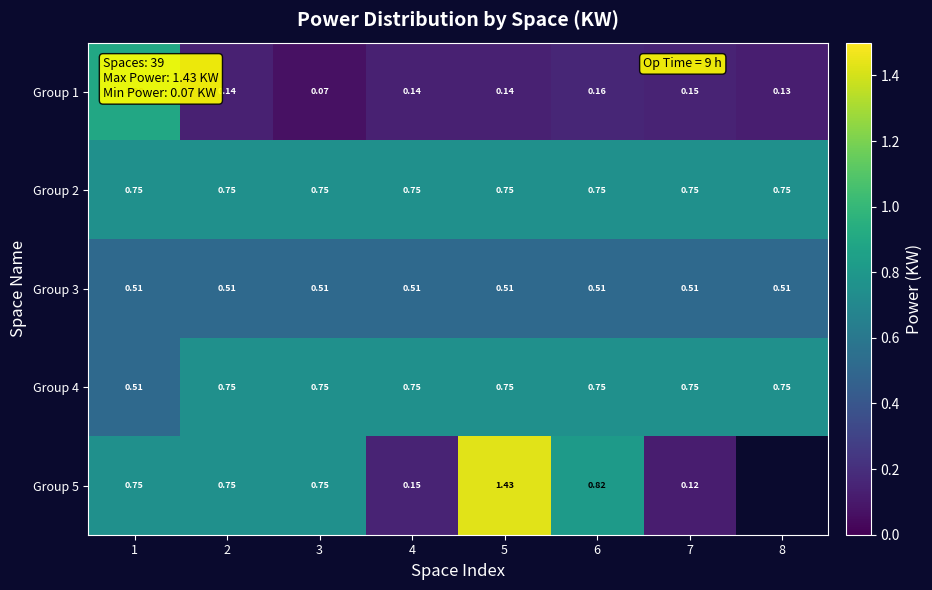

Is the value of Group 2 at 4 greater than the value of Group 3 at 1?

Yes